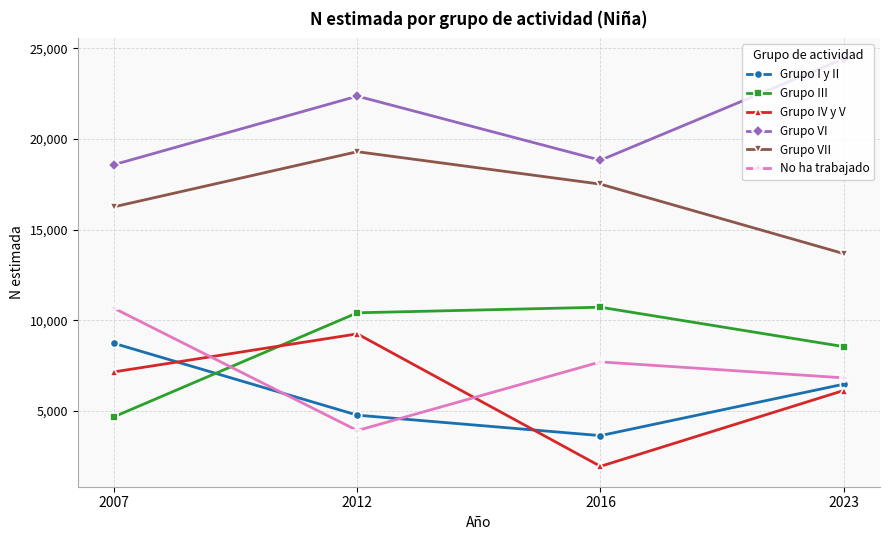

The value of Grupo IV y V at 2012 is 4862. True or false?

False